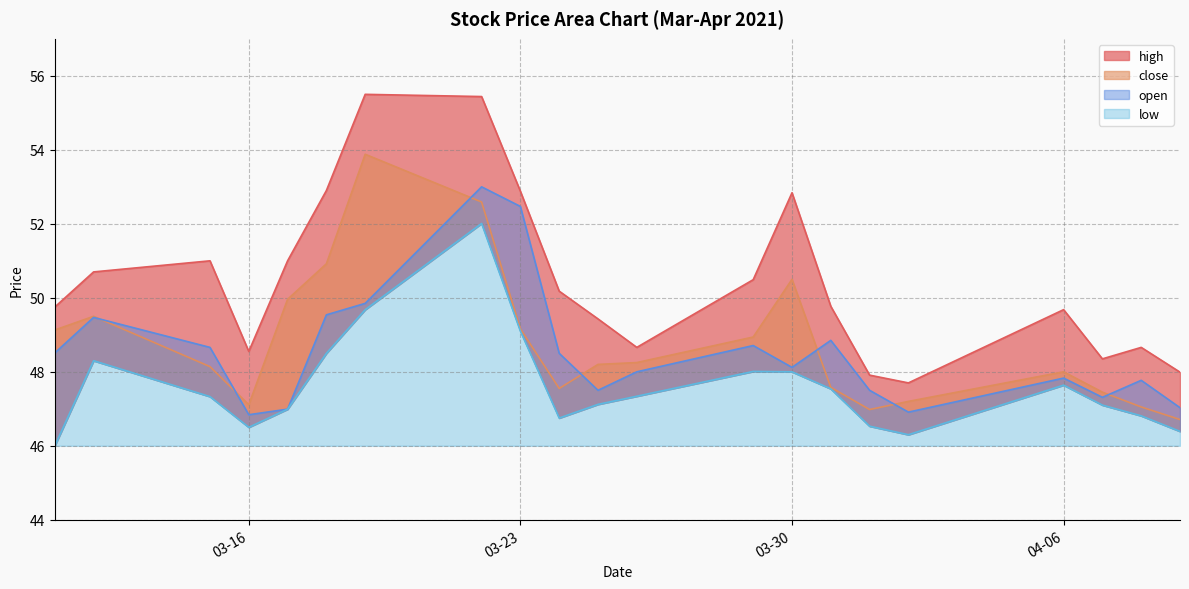

Reading right to left, list all the values displayed in this chart.

high: 48.0	48.7	48.4	49.7	47.7	47.9	49.8	52.8	50.5	48.7	49.4	50.2	52.9	55.4	55.5	52.9	51.0	48.5	51.0	50.7	49.8
close: 46.7	47.0	47.5	48.0	47.2	47.0	47.6	50.5	48.9	48.2	48.2	47.5	49.2	52.6	53.9	50.9	50.0	47.1	48.1	49.5	49.1
open: 47.0	47.8	47.3	47.8	46.9	47.5	48.9	48.1	48.7	48.0	47.5	48.5	52.5	53.0	49.9	49.5	47.0	46.8	48.7	49.5	48.5
low: 46.4	46.8	47.1	47.6	46.3	46.5	47.5	48.0	48.0	47.3	47.1	46.8	49.1	52.0	49.7	48.5	47.0	46.5	47.3	48.3	46.0